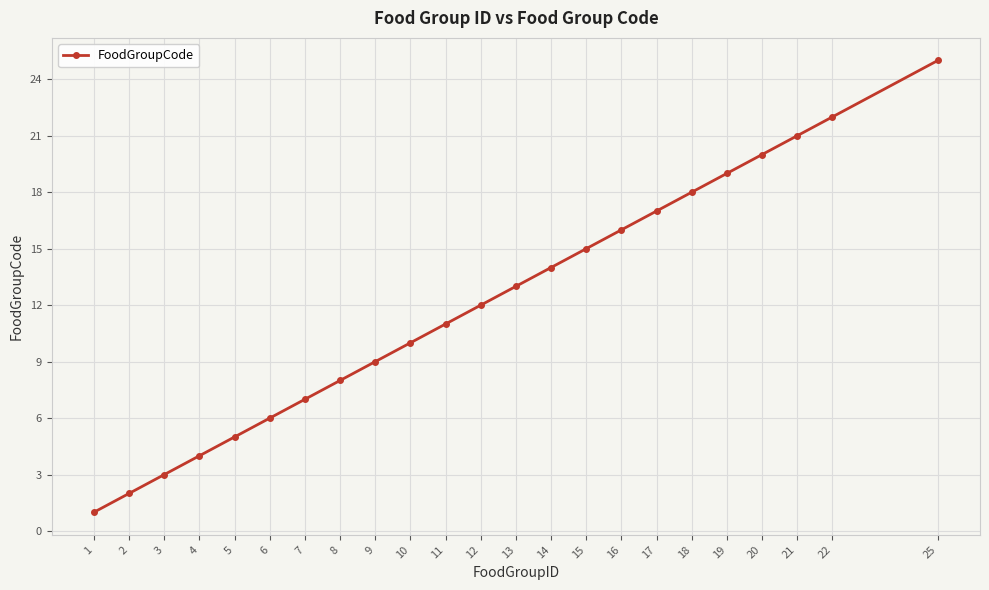

True or false: there are more than 0 points higher than both neighbors.

False